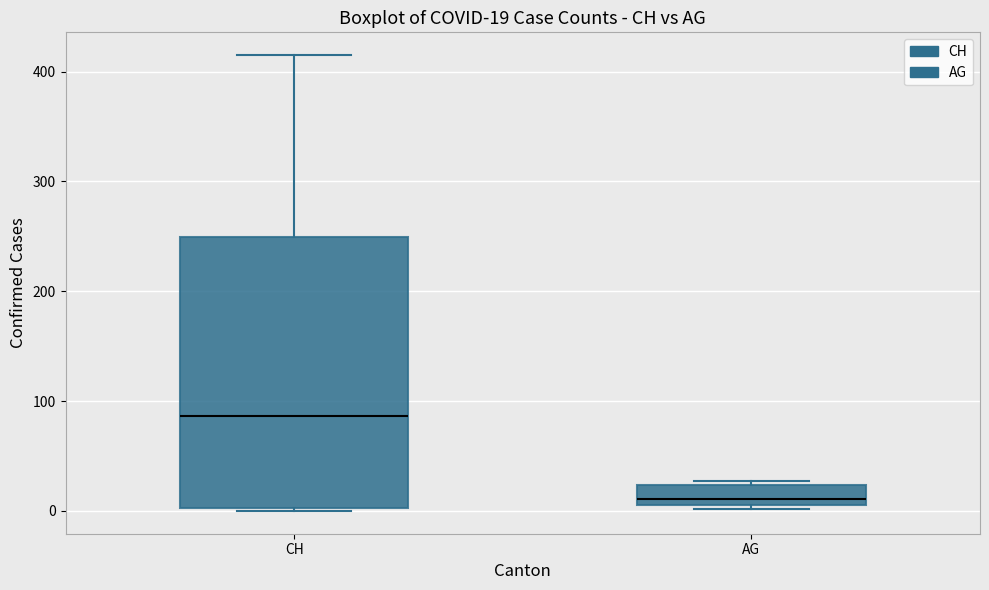

Comparing the boxes themselves (not the whiskers), which one is the tallest?

CH